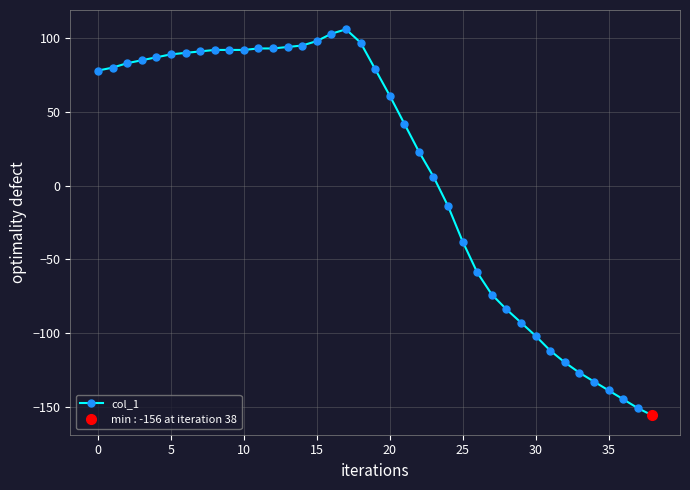

Is it true that col_1 equals 92 at 10?

True